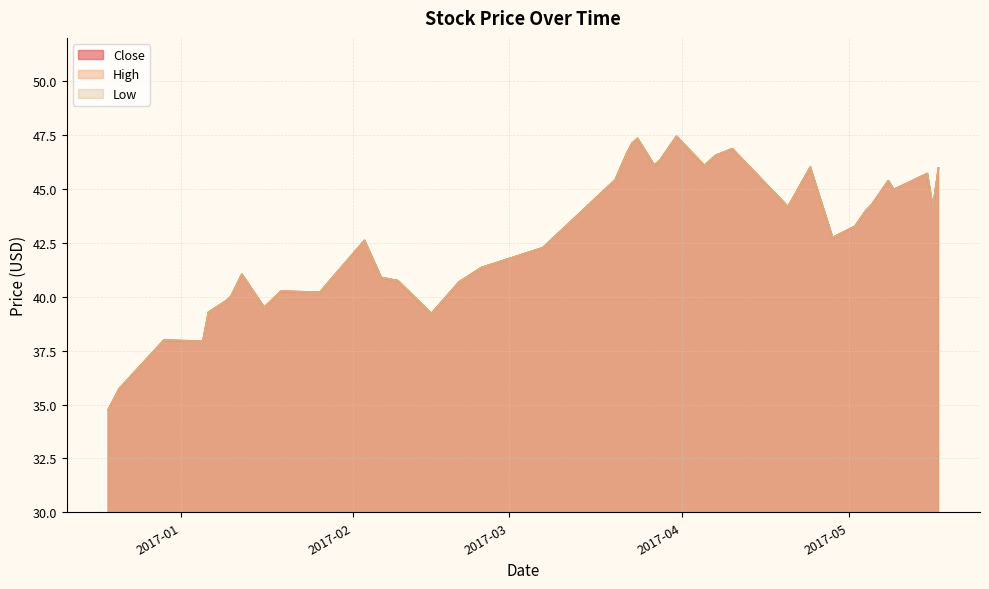

Reading right to left, transcribe all the data shown in this chart.

Close: 2017-05-17=46.0	2017-05-16=44.1	2017-05-15=45.7	2017-05-09=45.0	2017-05-08=45.4	2017-05-05=44.3	2017-05-04=44.0	2017-05-02=43.3	2017-04-28=42.7	2017-04-24=46.0	2017-04-20=44.2	2017-04-10=46.9	2017-04-07=46.5	2017-04-05=46.1	2017-03-31=47.4	2017-03-28=46.3	2017-03-27=46.1	2017-03-24=47.3	2017-03-23=47.1	2017-03-22=46.6	2017-03-20=45.4	2017-03-07=42.3	2017-02-24=41.4	2017-02-20=40.7	2017-02-15=39.2	2017-02-09=40.7	2017-02-06=40.9	2017-02-03=42.6	2017-01-26=40.2	2017-01-19=40.2	2017-01-16=39.5	2017-01-12=41.0	2017-01-10=40.0	2017-01-09=39.8	2017-01-06=39.3	2017-01-05=37.9	2016-12-29=38.0	2016-12-22=36.0	2016-12-21=35.7	2016-12-19=34.8
High: 2017-05-17=46.0	2017-05-16=44.1	2017-05-15=45.7	2017-05-09=45.0	2017-05-08=45.4	2017-05-05=44.3	2017-05-04=44.0	2017-05-02=43.3	2017-04-28=42.7	2017-04-24=46.0	2017-04-20=44.2	2017-04-10=46.9	2017-04-07=46.5	2017-04-05=46.1	2017-03-31=47.4	2017-03-28=46.3	2017-03-27=46.1	2017-03-24=47.3	2017-03-23=47.1	2017-03-22=46.6	2017-03-20=45.4	2017-03-07=42.3	2017-02-24=41.4	2017-02-20=40.7	2017-02-15=39.2	2017-02-09=40.7	2017-02-06=40.9	2017-02-03=42.6	2017-01-26=40.2	2017-01-19=40.2	2017-01-16=39.5	2017-01-12=41.0	2017-01-10=40.0	2017-01-09=39.8	2017-01-06=39.3	2017-01-05=37.9	2016-12-29=38.0	2016-12-22=36.0	2016-12-21=35.7	2016-12-19=34.8
Low: 2017-05-17=46.0	2017-05-16=44.1	2017-05-15=45.7	2017-05-09=45.0	2017-05-08=45.4	2017-05-05=44.3	2017-05-04=44.0	2017-05-02=43.3	2017-04-28=42.7	2017-04-24=46.0	2017-04-20=44.2	2017-04-10=46.9	2017-04-07=46.5	2017-04-05=46.1	2017-03-31=47.4	2017-03-28=46.3	2017-03-27=46.1	2017-03-24=47.3	2017-03-23=47.1	2017-03-22=46.6	2017-03-20=45.4	2017-03-07=42.3	2017-02-24=41.4	2017-02-20=40.7	2017-02-15=39.2	2017-02-09=40.7	2017-02-06=40.9	2017-02-03=42.6	2017-01-26=40.2	2017-01-19=40.2	2017-01-16=39.5	2017-01-12=41.0	2017-01-10=40.0	2017-01-09=39.8	2017-01-06=39.3	2017-01-05=37.9	2016-12-29=38.0	2016-12-22=36.0	2016-12-21=35.7	2016-12-19=34.8